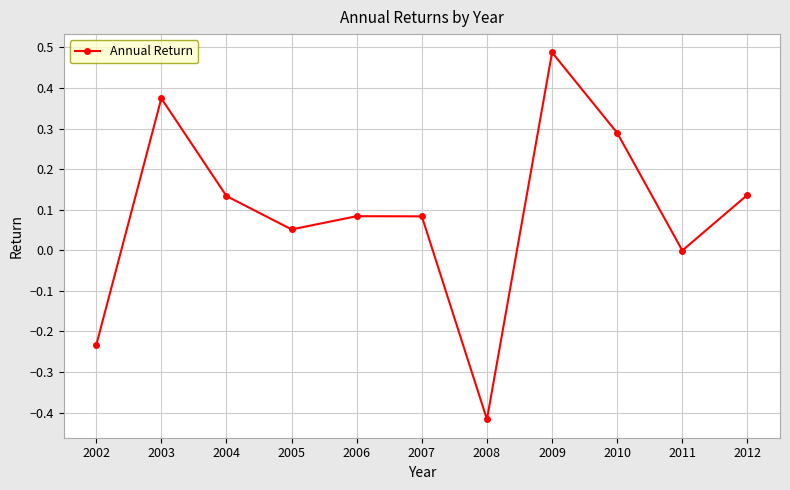

What is the difference between the second highest and minimum values?

0.8